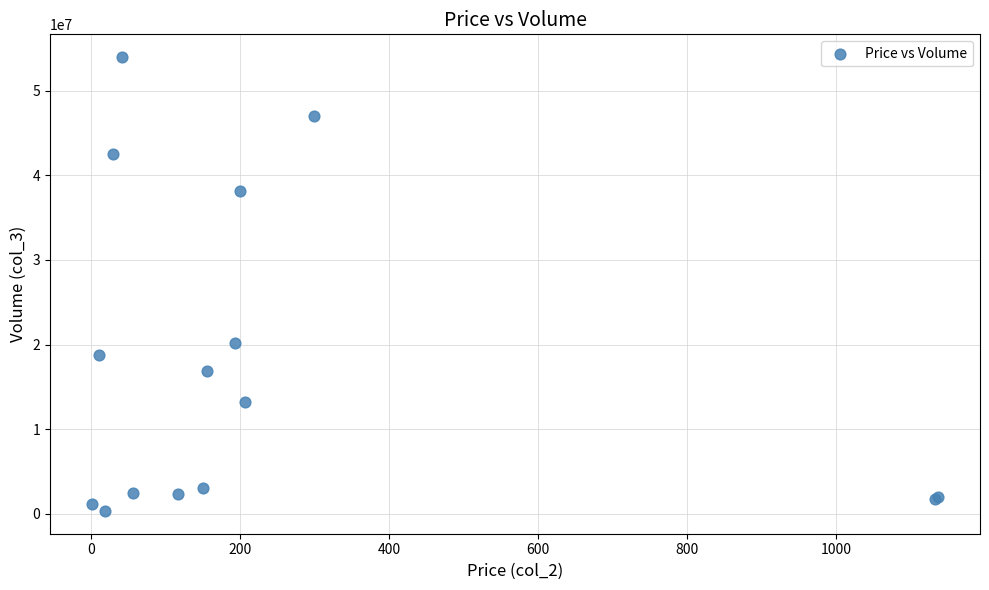

What Y value in the scatter plot is closest to 27153165?

20193300